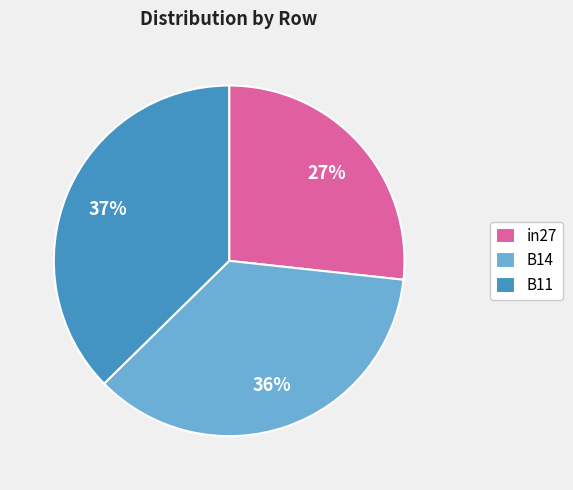

The B14 slice represents 36% of the pie. True or false?

True